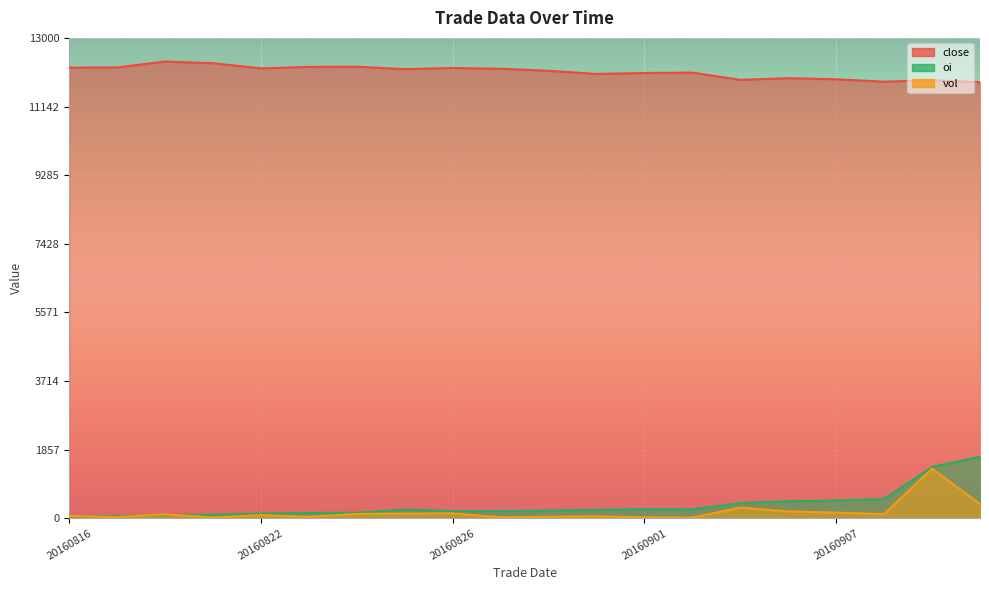

True or false: oi has a value of 34 at 20160823.

False